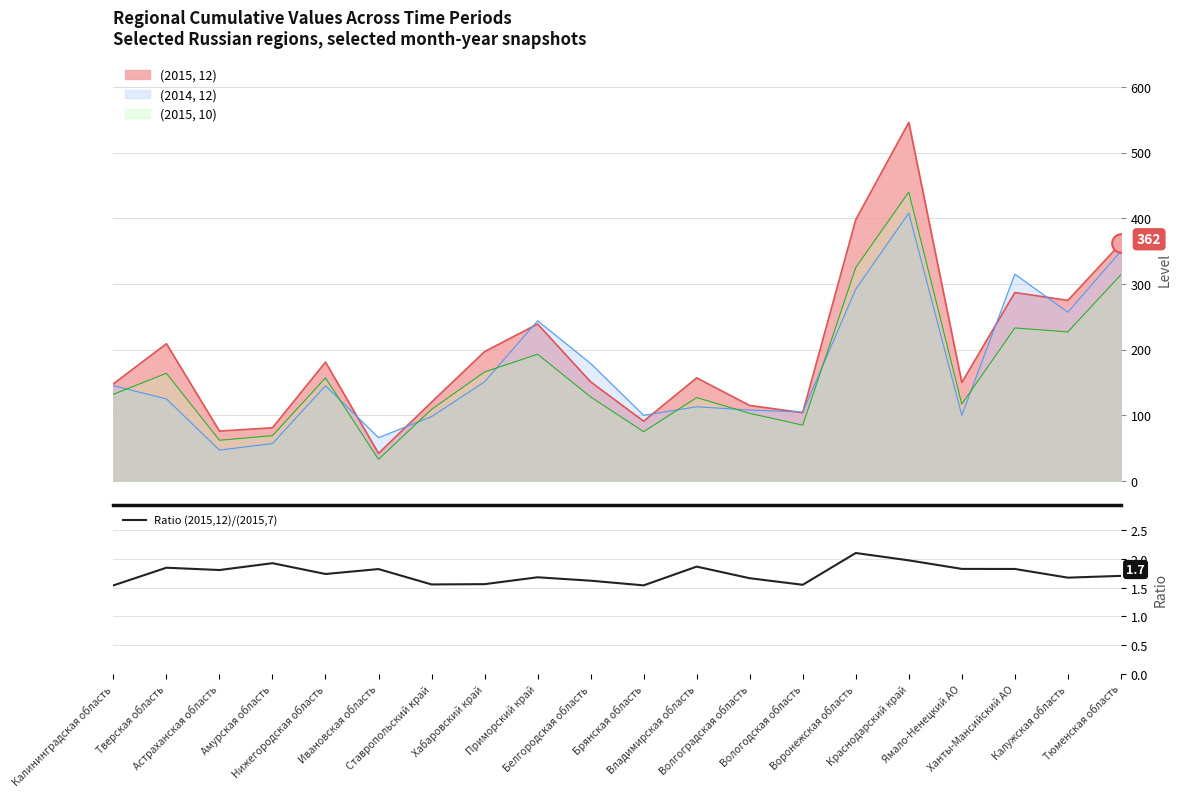

Which has a higher value, Нижегородская область or Калининградская область?

Нижегородская область